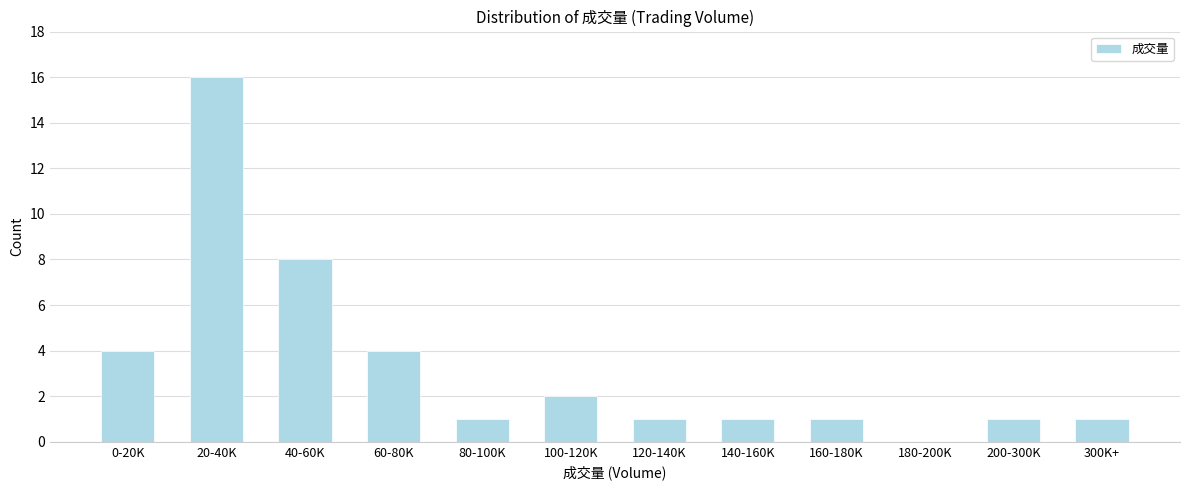

Reading left to right, what are all the values shown in this chart?

0-20K=4	20-40K=16	40-60K=8	60-80K=4	80-100K=1	100-120K=2	120-140K=1	140-160K=1	160-180K=1	180-200K=0	200-300K=1	300K+=1